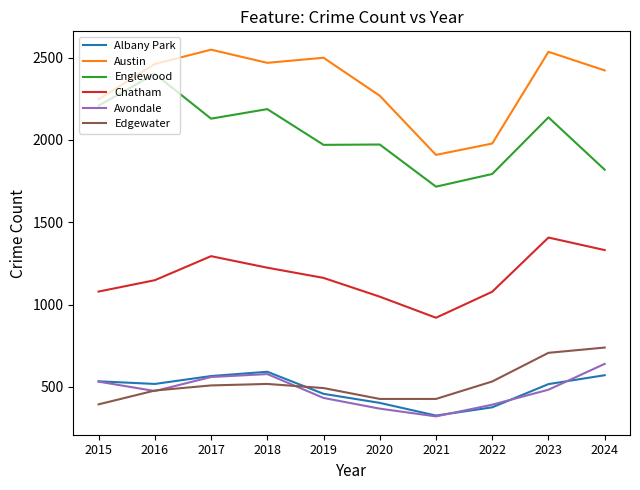

What is the maximum value shown in the chart?

2548